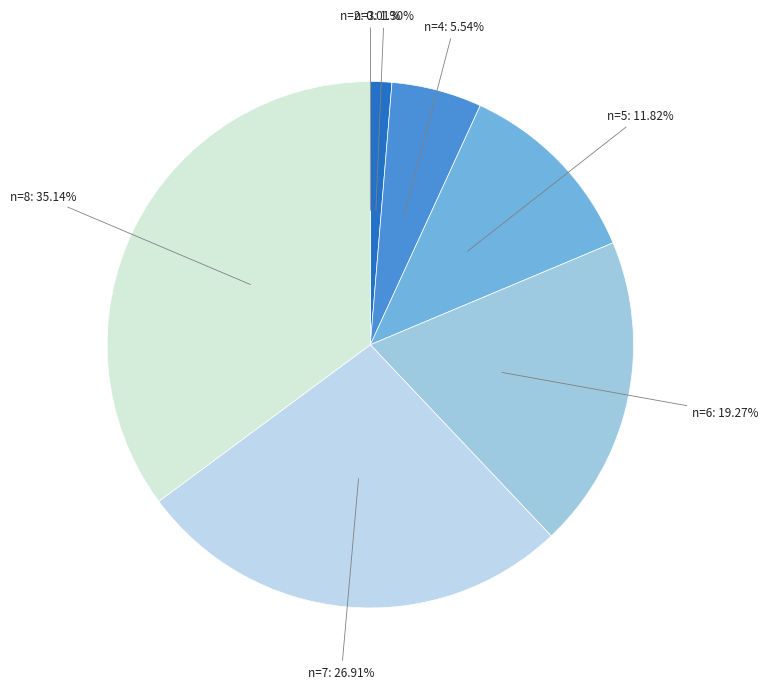

The n=7 slice represents 27% of the pie. True or false?

True